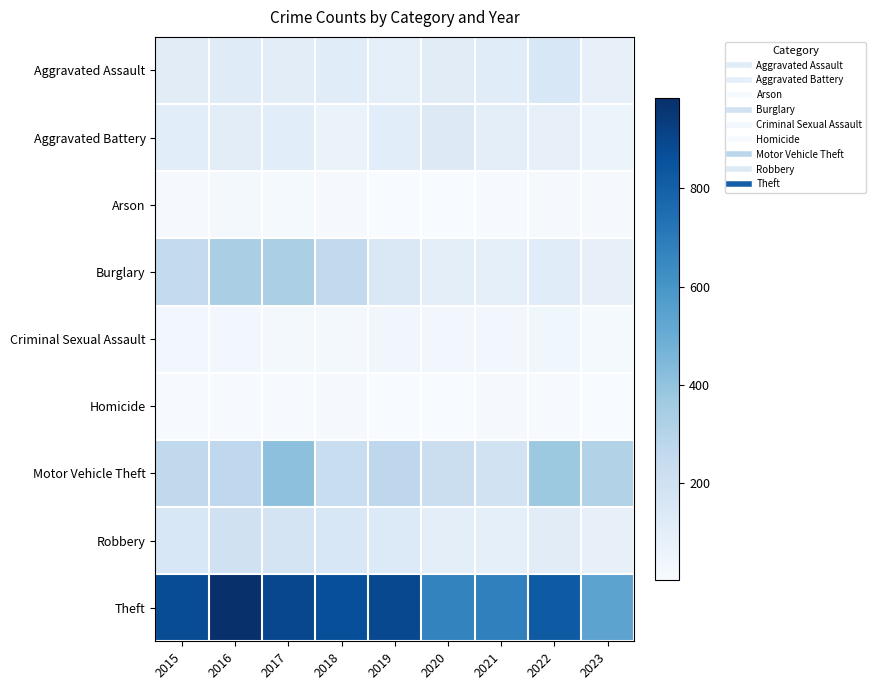

What is the difference between the highest and lowest values at 2019?

886